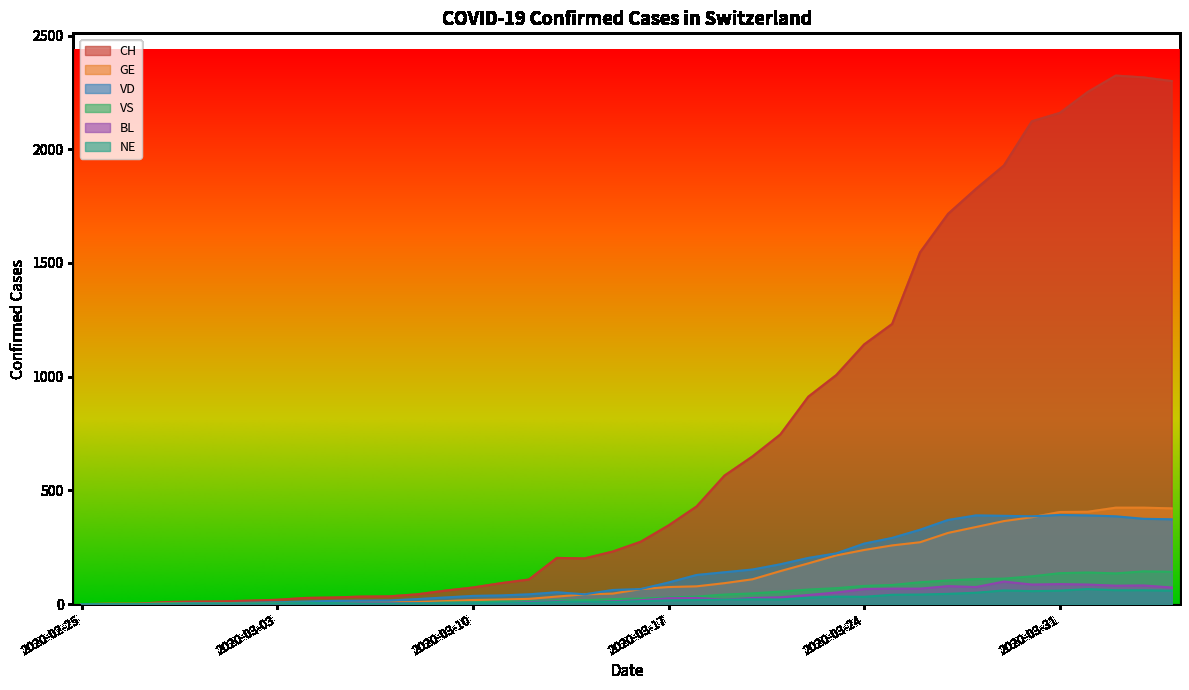

At which label does NE first exceed 13?

2020-03-17